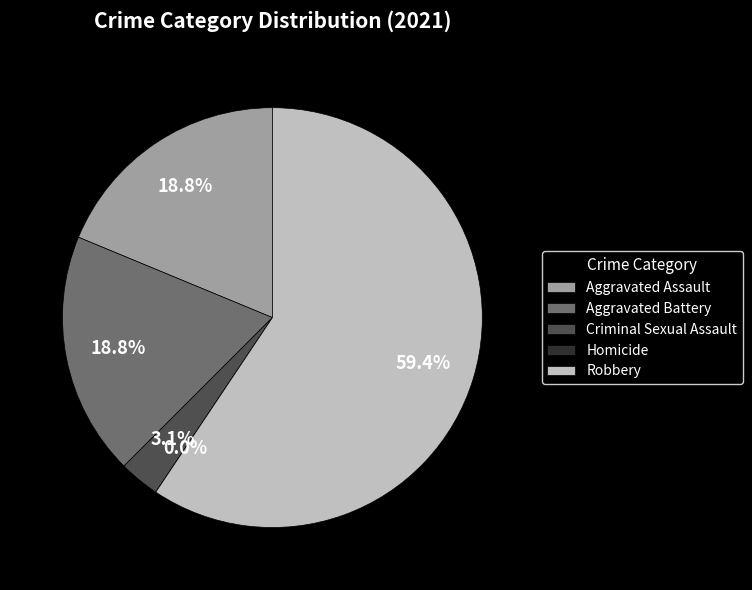

To the nearest percent, what is the average slice percentage?

20%